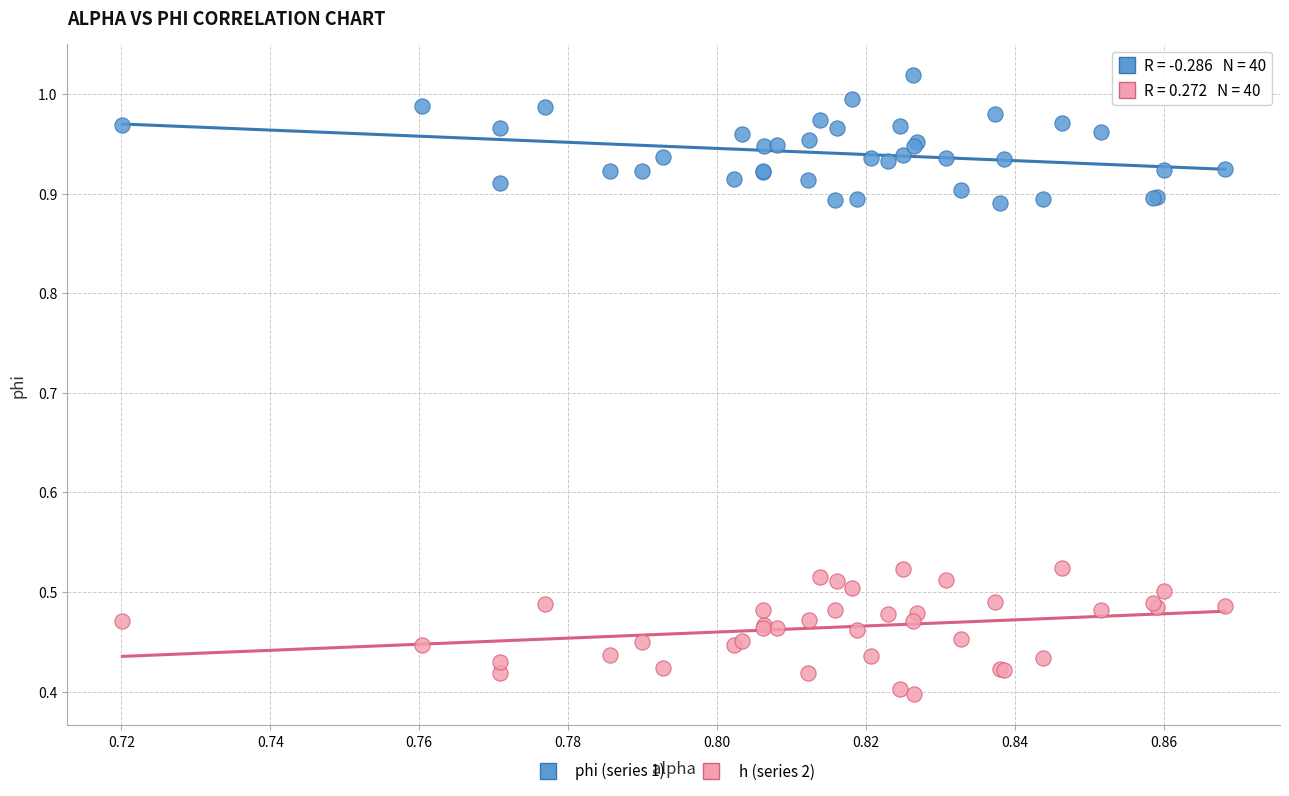

Which series reaches the maximum Y coordinate?

phi (series 1)